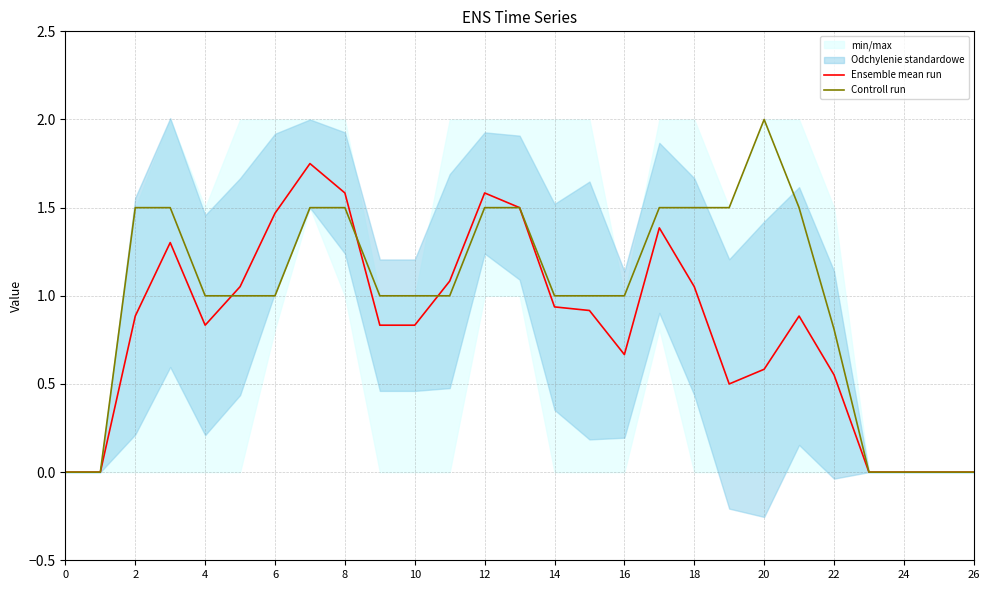

The Controll run series shows 0.3 at 16. True or false?

False